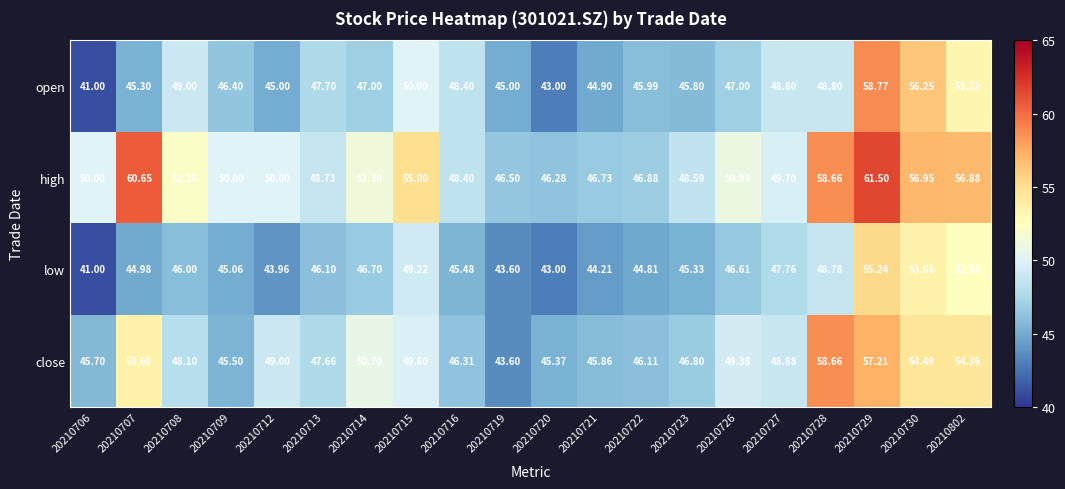

Which series has the largest total across all categories?

high